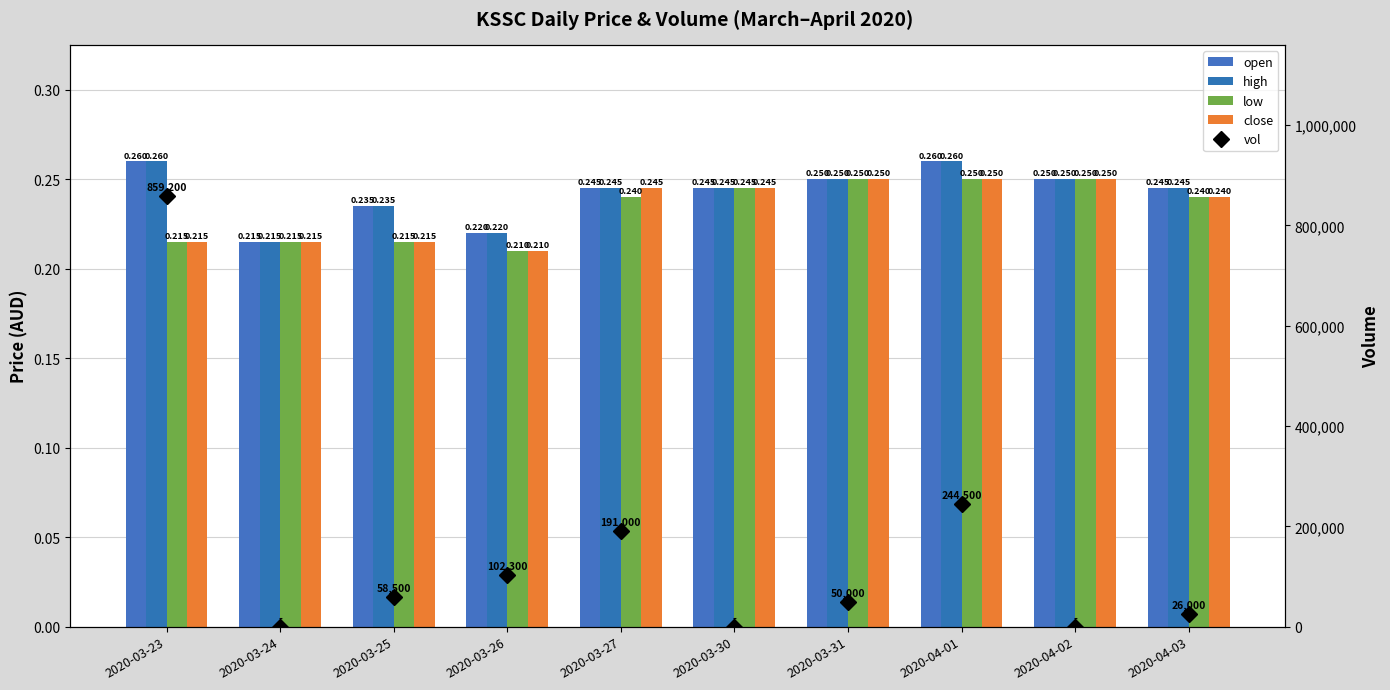

Reading left to right, list all the values displayed in this chart.

open: 0.3	0.2	0.2	0.2	0.2	0.2	0.2	0.3	0.2	0.2
high: 0.3	0.2	0.2	0.2	0.2	0.2	0.2	0.3	0.2	0.2
low: 0.2	0.2	0.2	0.2	0.2	0.2	0.2	0.2	0.2	0.2
close: 0.2	0.2	0.2	0.2	0.2	0.2	0.2	0.2	0.2	0.2
vol: 859200.0	0.0	58500.0	102300.0	191000.0	0.0	50000.0	244500.0	0.0	26000.0